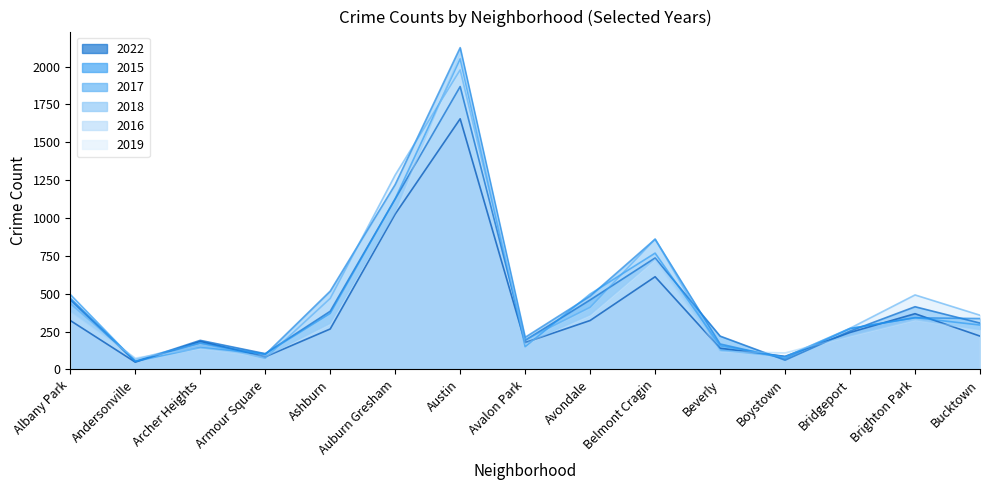

True or false: 2022 has a value of 140 at Beverly.

True